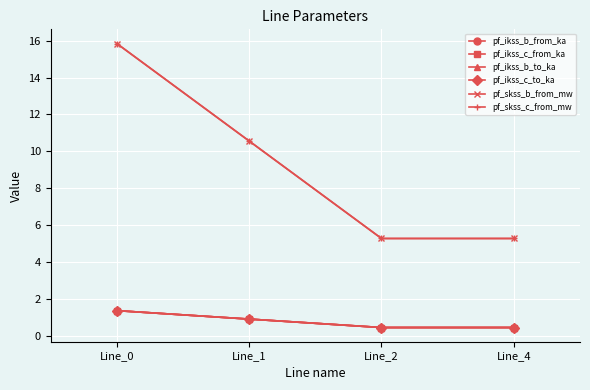

Is this an area chart (filled region under the line)?

No